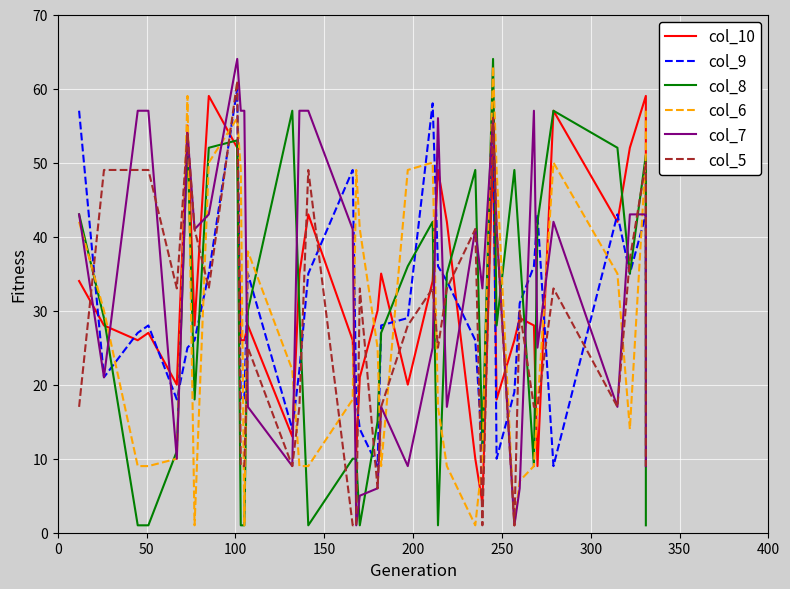

What is the value of the col_7 point at the 6th from the left?

54